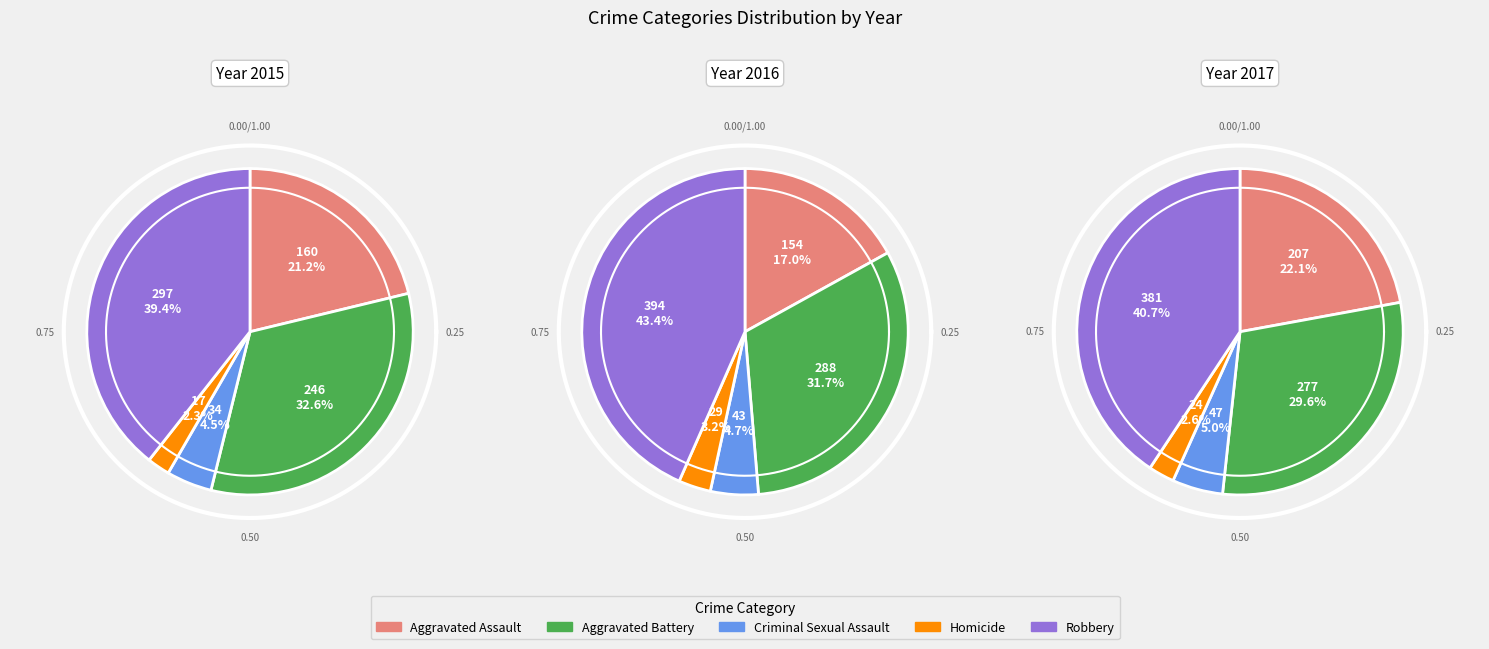

How many segments does this pie chart have?

5